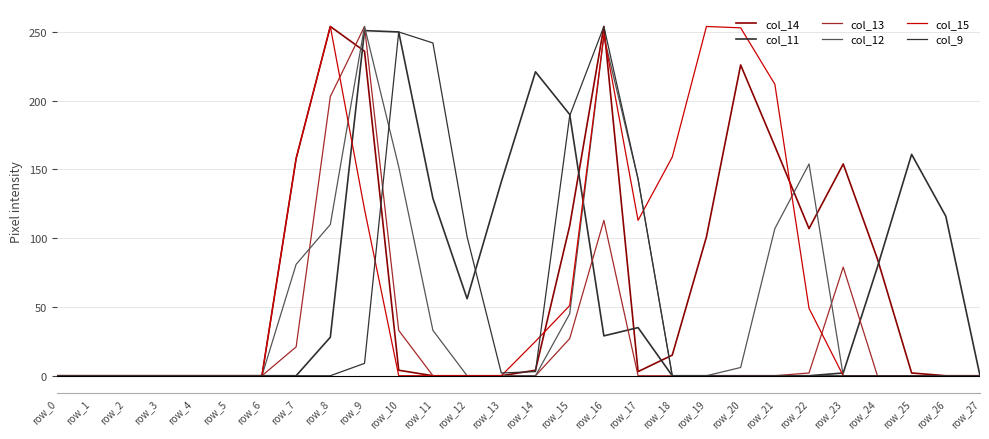

In col_14, how many points are higher than both neighbors (excluding endpoints)?

4